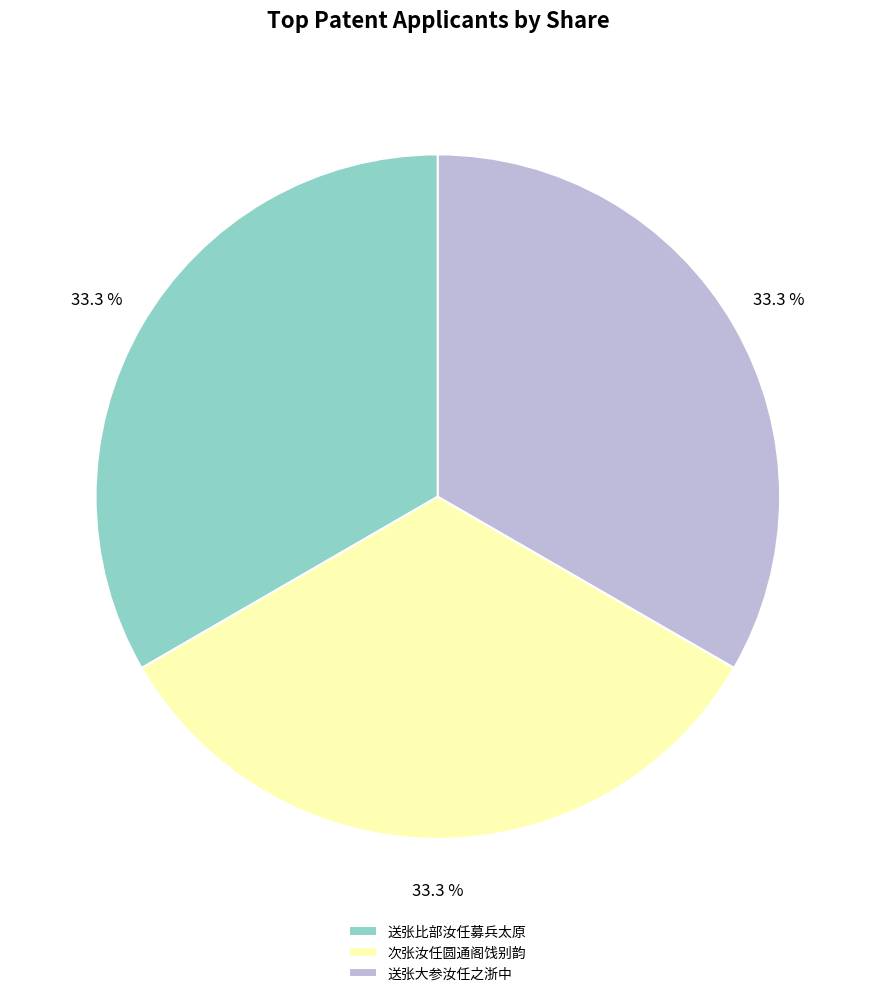

To the nearest percent, what is the combined percentage of 送张比部汝任募兵太原 and 次张汝任圆通阁饯别韵?

67%